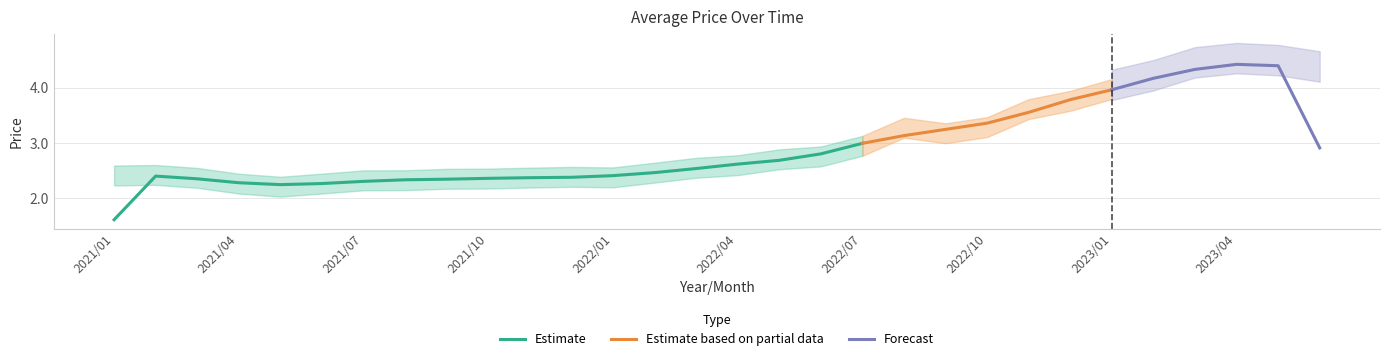

What is the change in value from 2022/10 to 2023/01?

+0.7